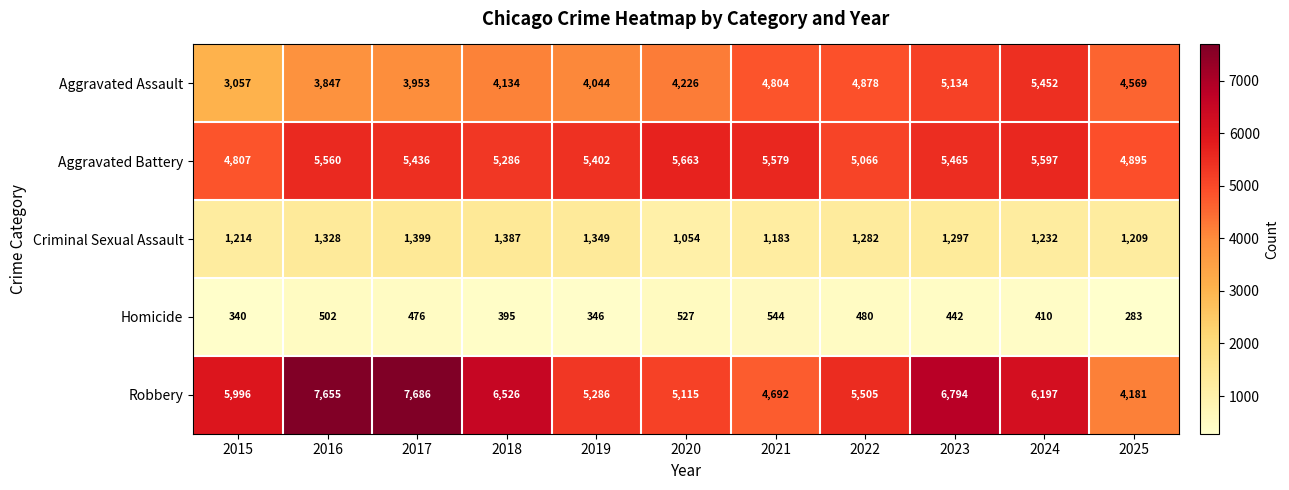

At 2015, list the series in order from smallest to largest.

Homicide, Criminal Sexual Assault, Aggravated Assault, Aggravated Battery, Robbery